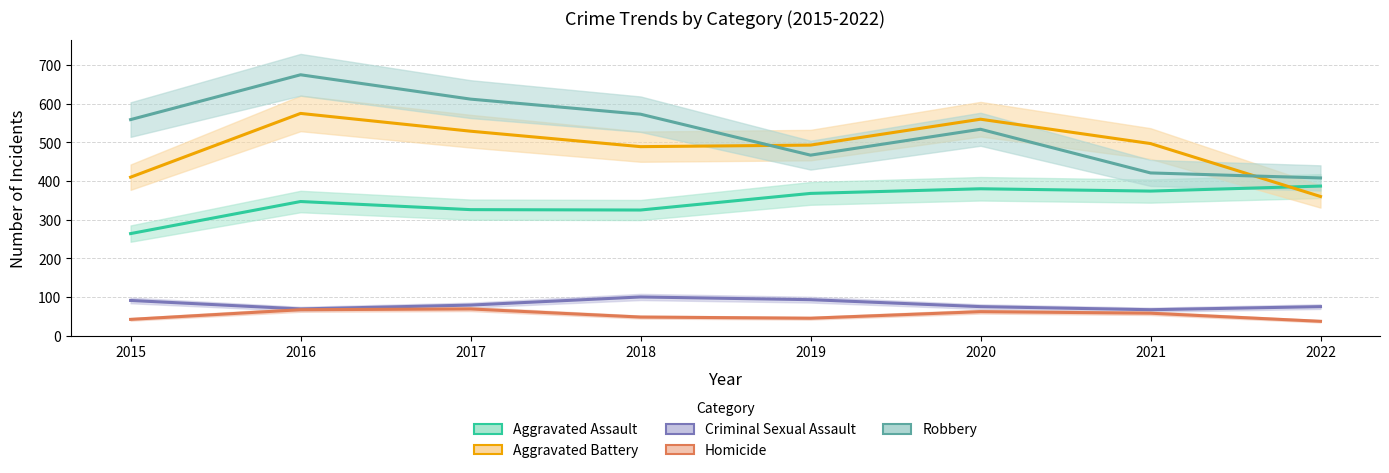

What is the total value across all series at 2015?

1366